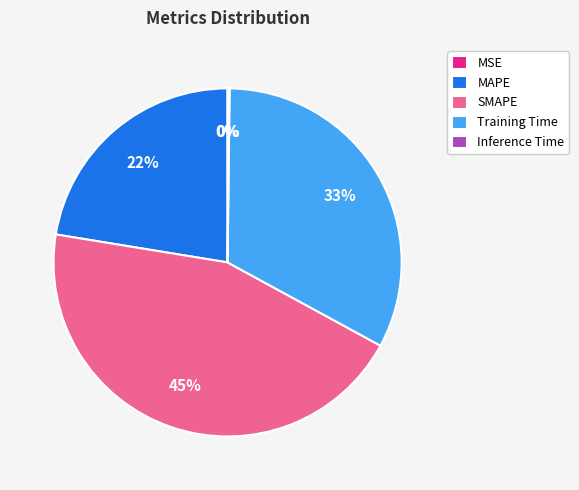

Which slice is the largest?

SMAPE